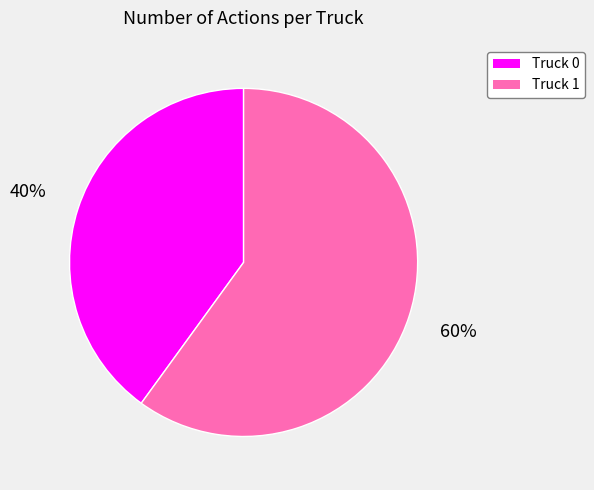

Which category has the smallest portion of the pie?

Truck 0